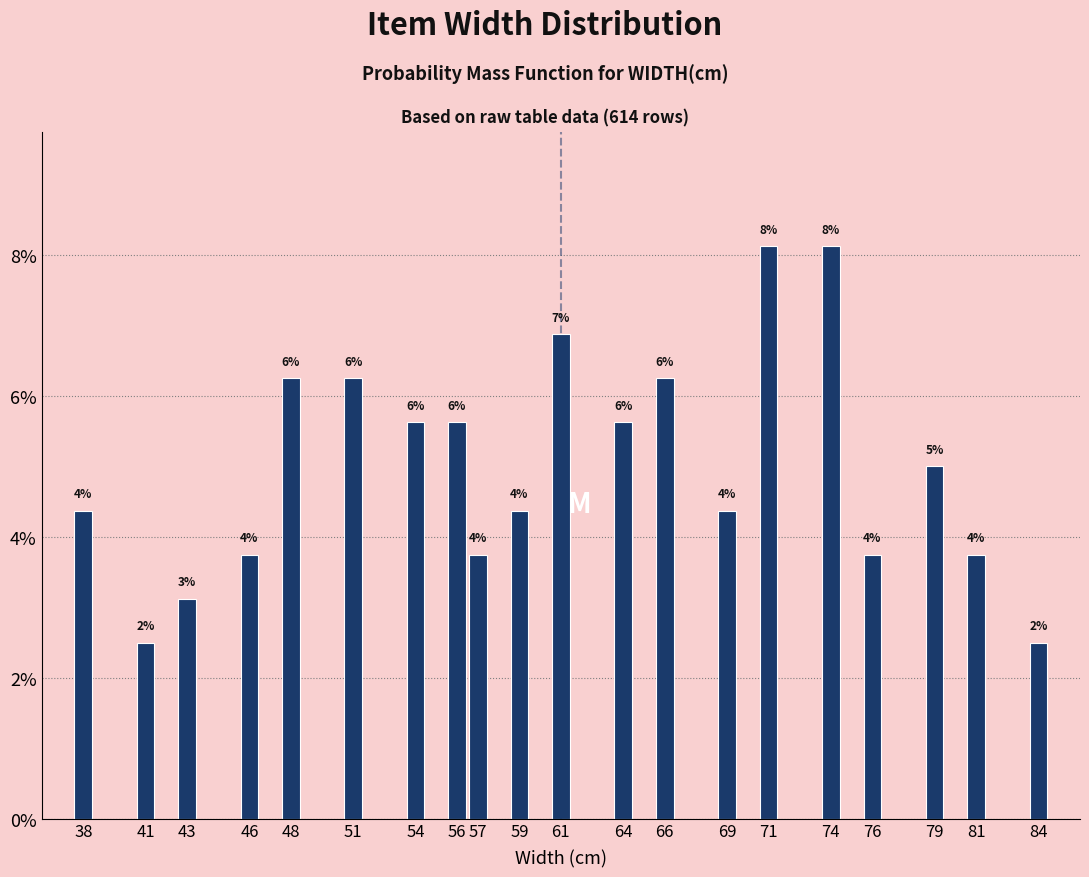

Does the chart contain any negative values?

No